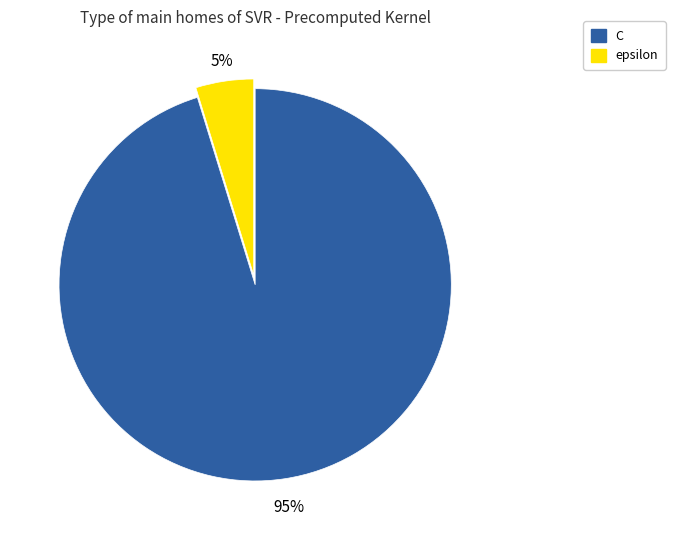

Between epsilon and C, which is larger?

C